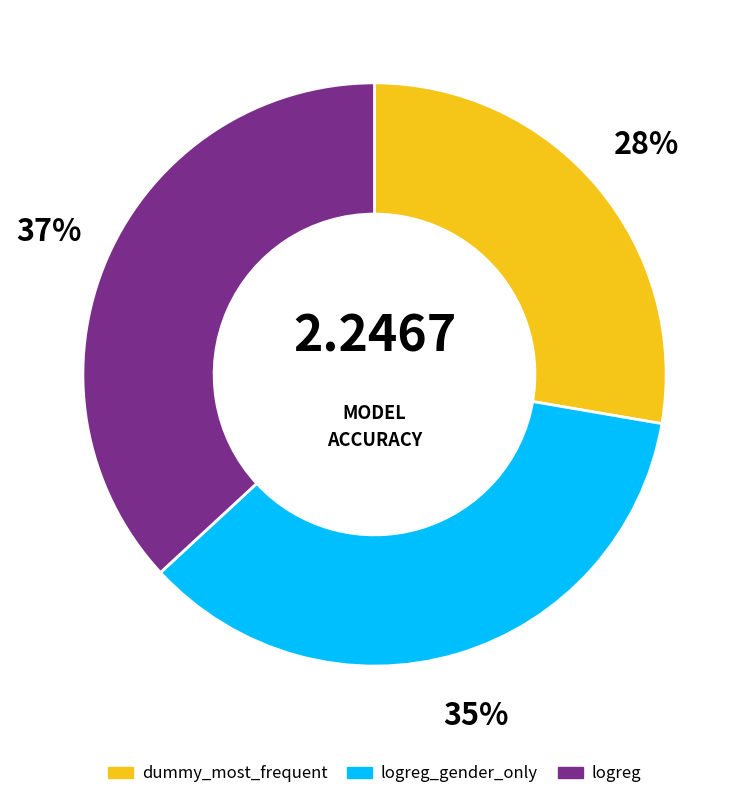

Is there any slice that represents more than half of the pie?

No